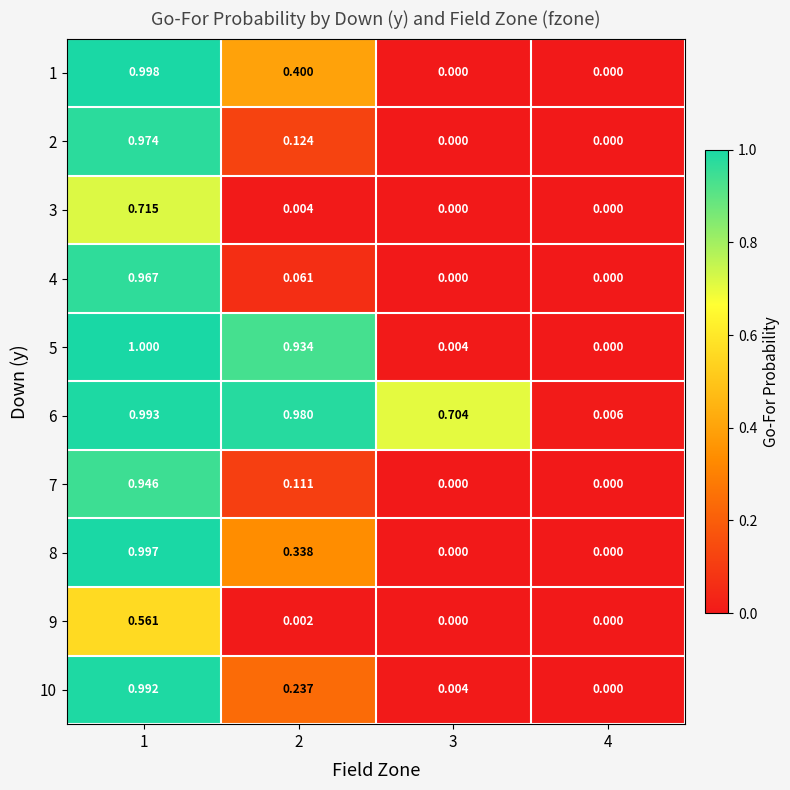

Rank the series at 2 from highest to lowest value.

6, 5, 1, 8, 10, 2, 7, 4, 3, 9